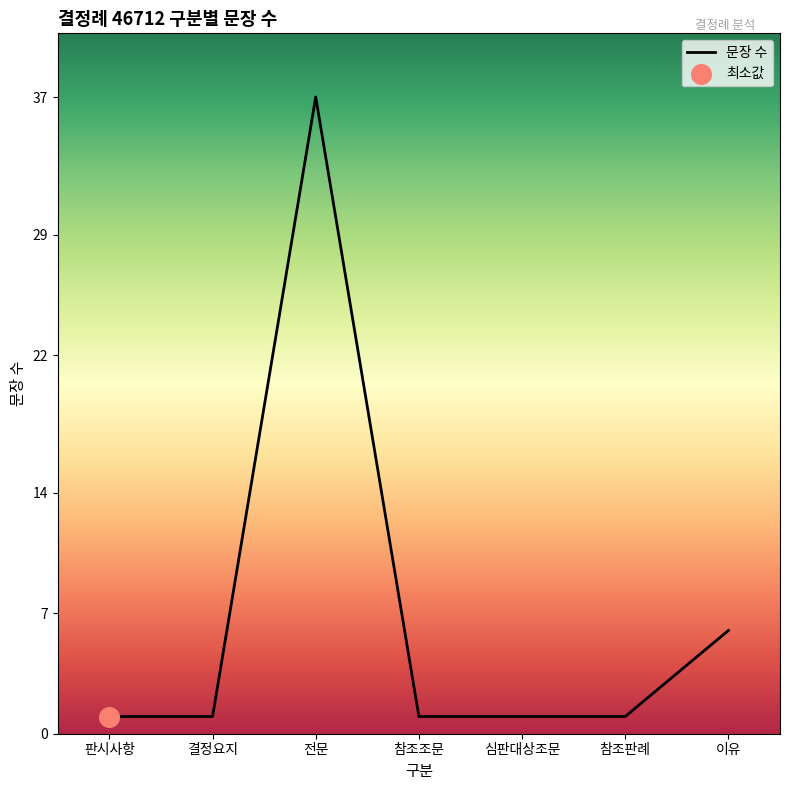

What is the ratio of the value at 심판대상조문 to the value at 참조판례?

1.0